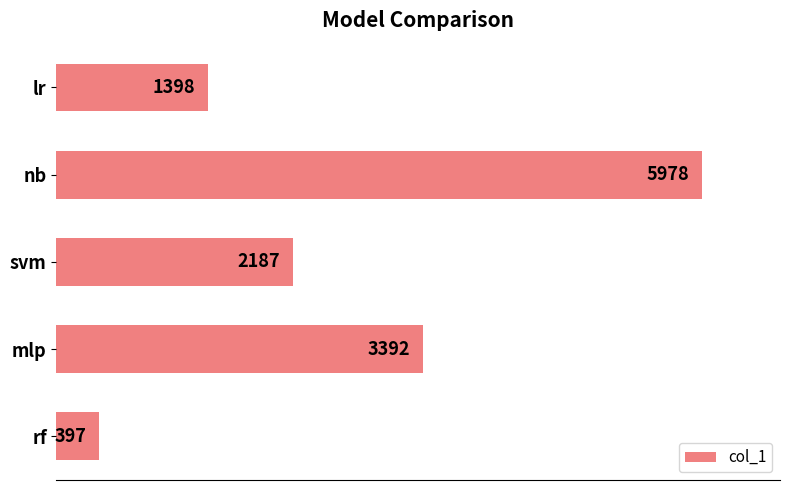

What is the value of the 4th bar from the top?

3392